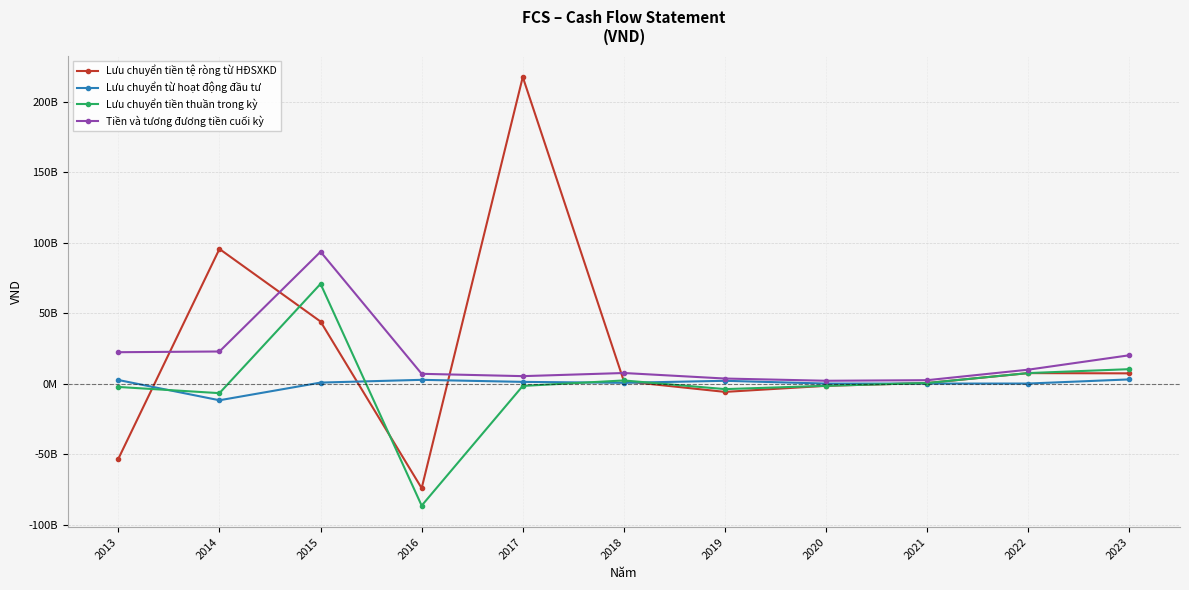

True or false: Lưu chuyển tiền thuần trong kỳ has more than 0 points higher than both neighbors.

True